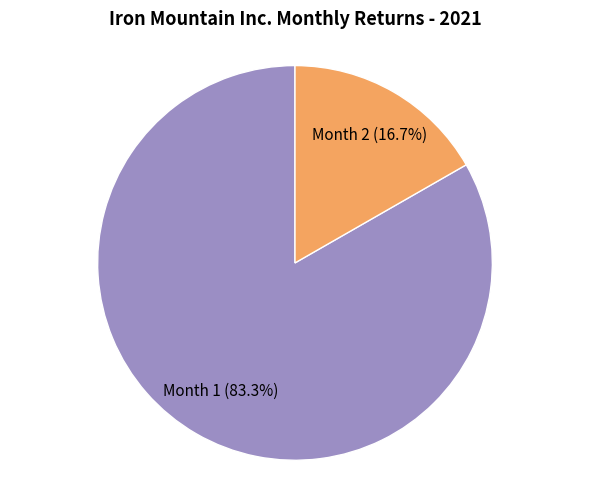

Rank the categories by value from lowest to highest.

Month 2, Month 1